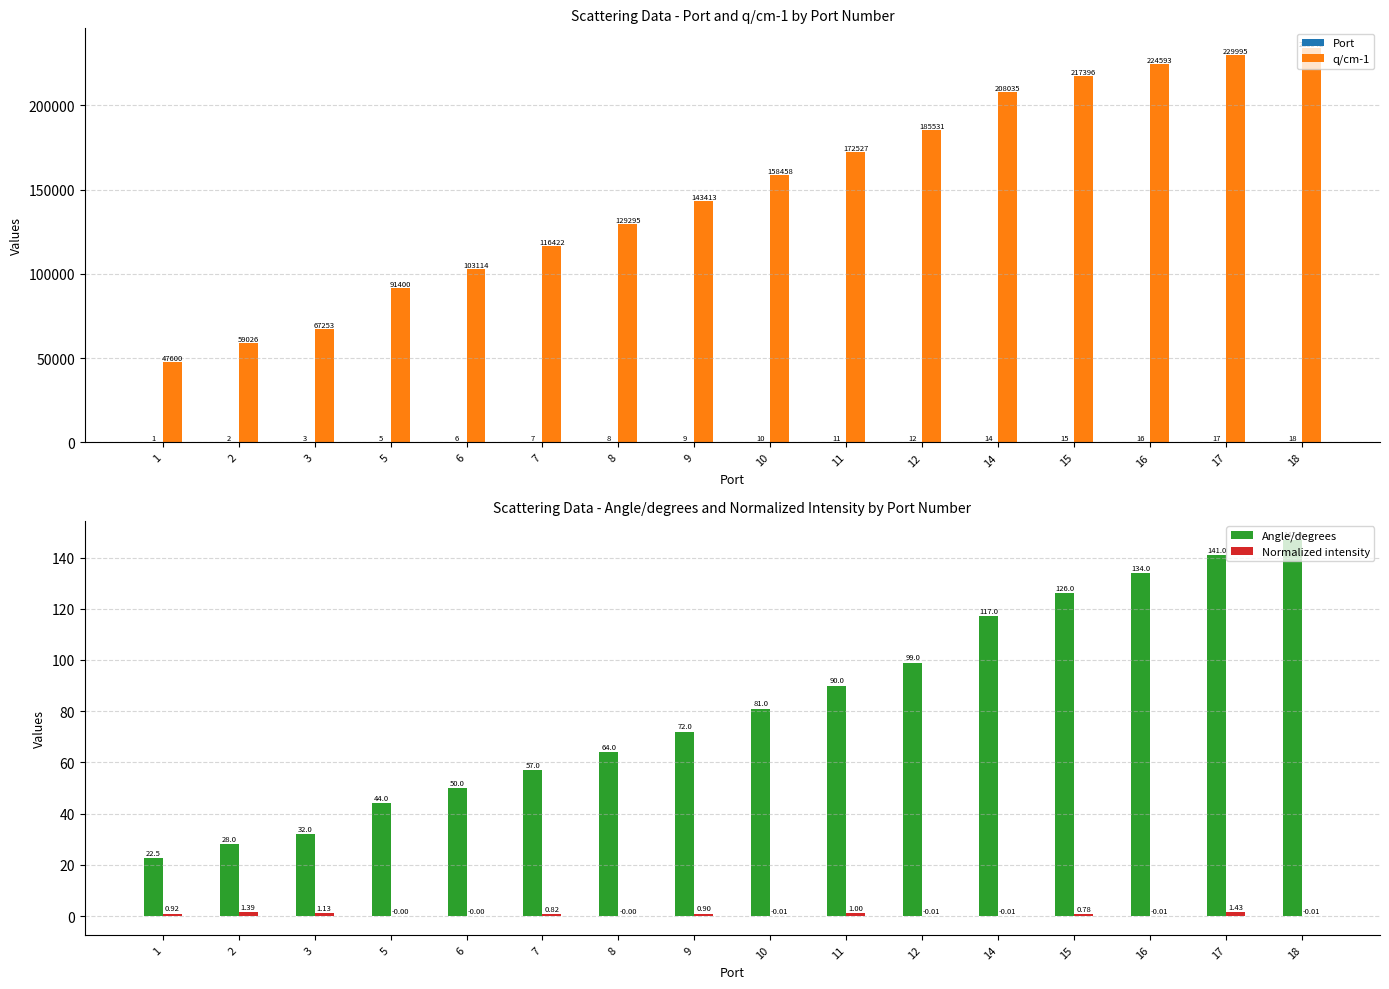

How many bars are there in total?

64